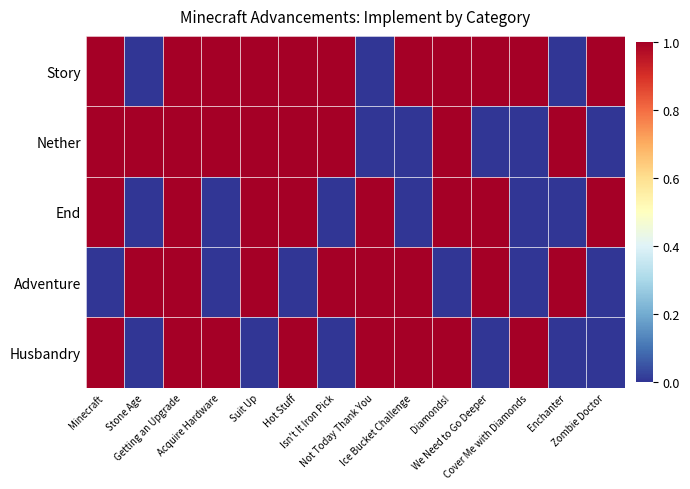

What is the maximum value shown in the chart?

1